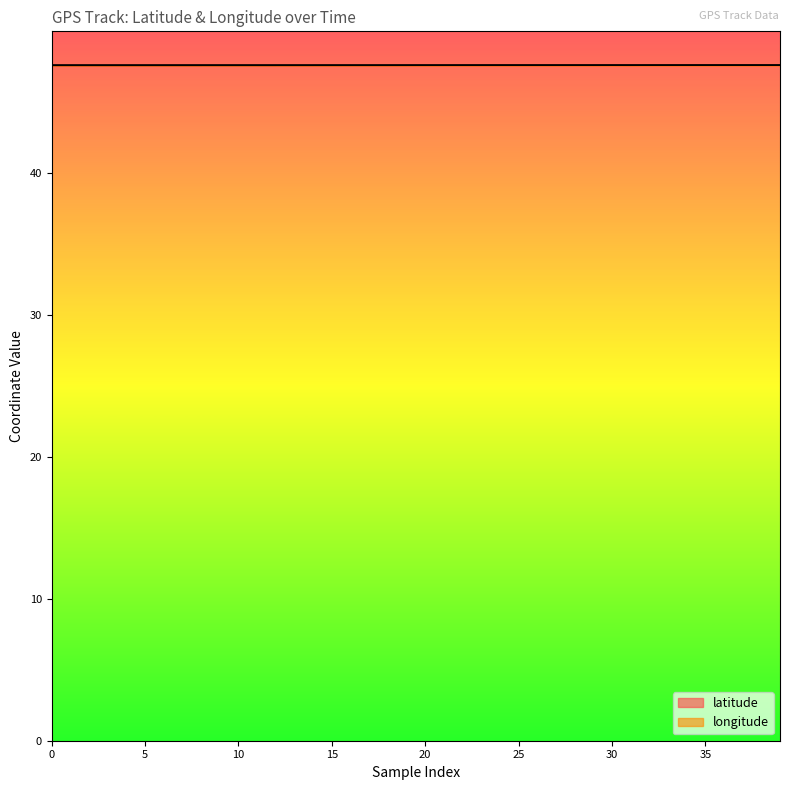

Read the longitude value at 37.

47.6